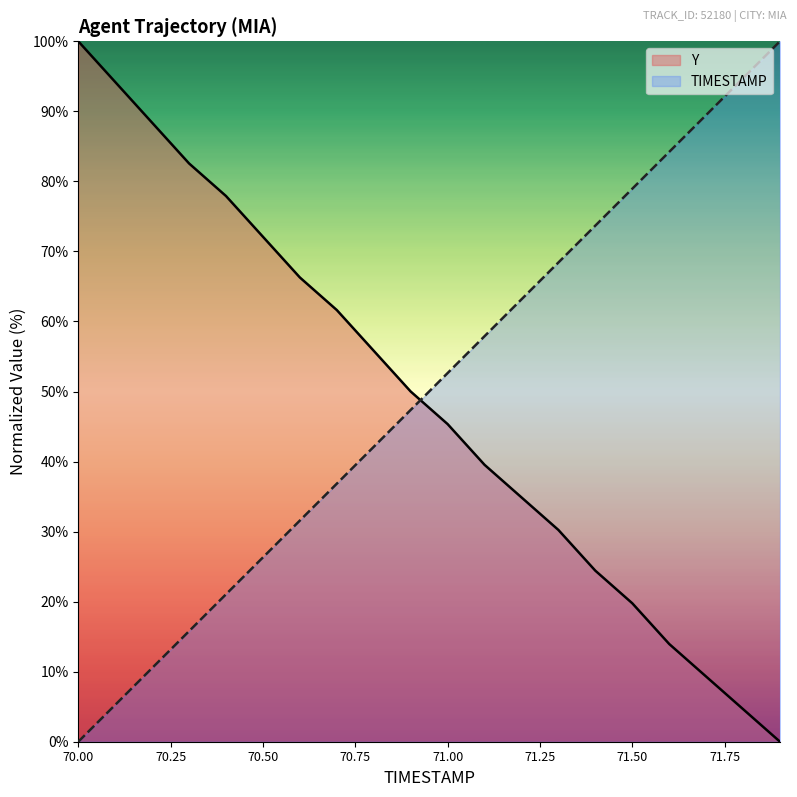

The value of Y at 71.00 is 45.3. True or false?

True